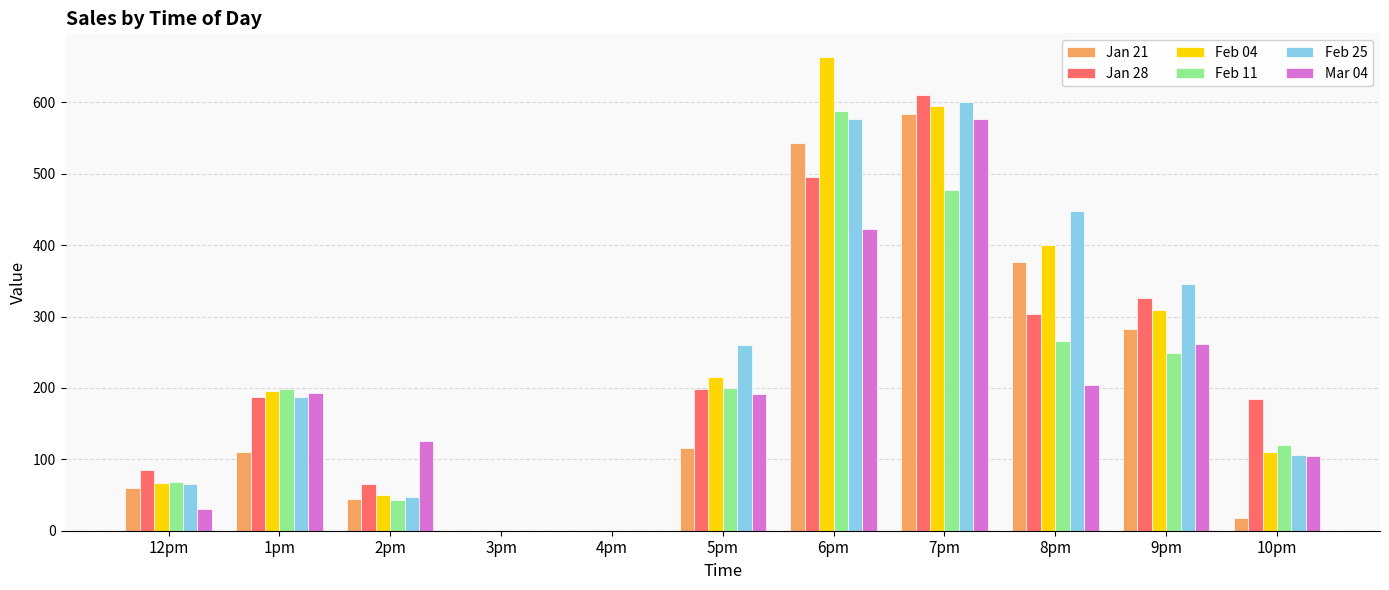

Does the chart contain stacked bars?

No